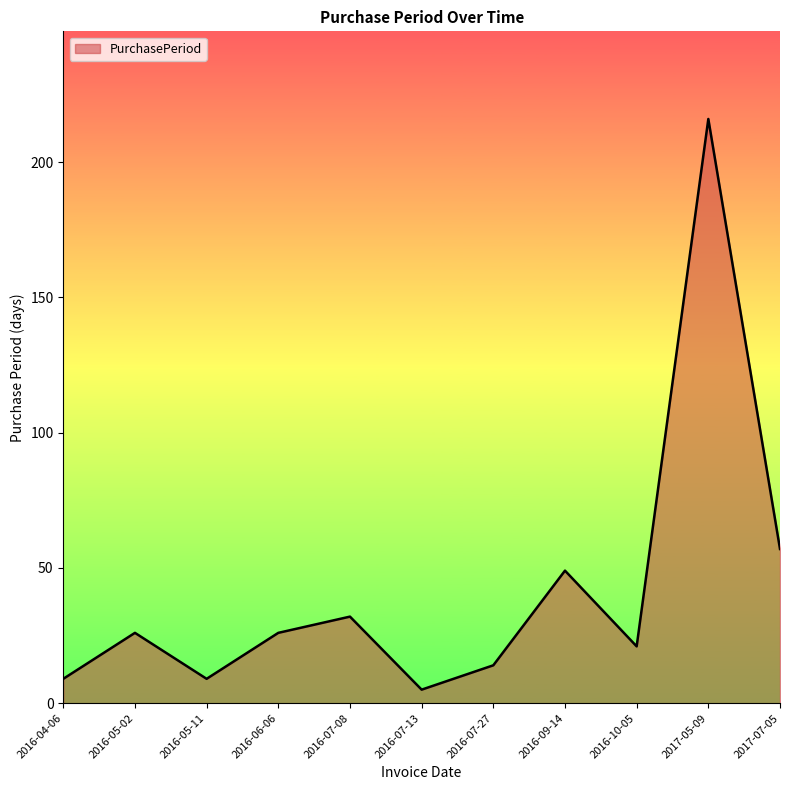

What value does the data have at 2016-05-11?

9